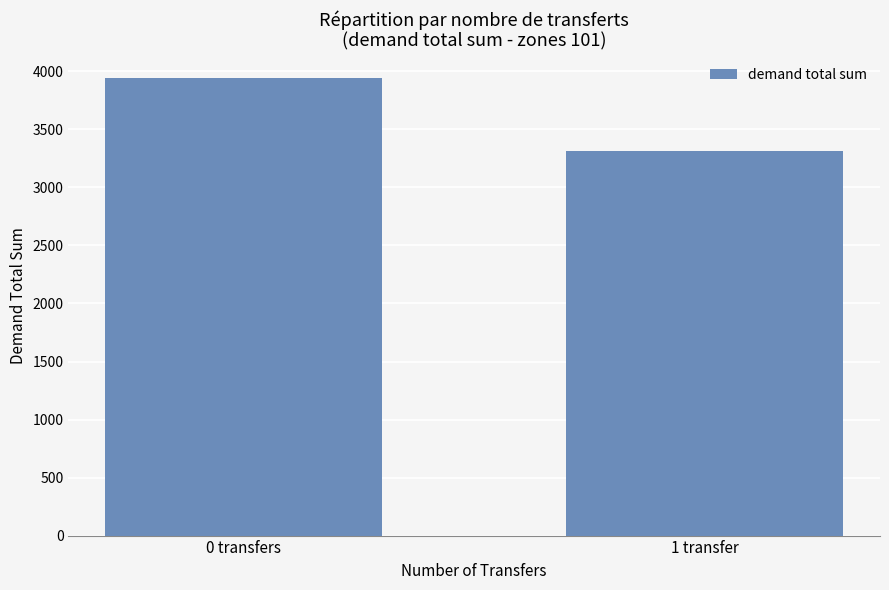

Where does the data first go above 3943?

0 transfers